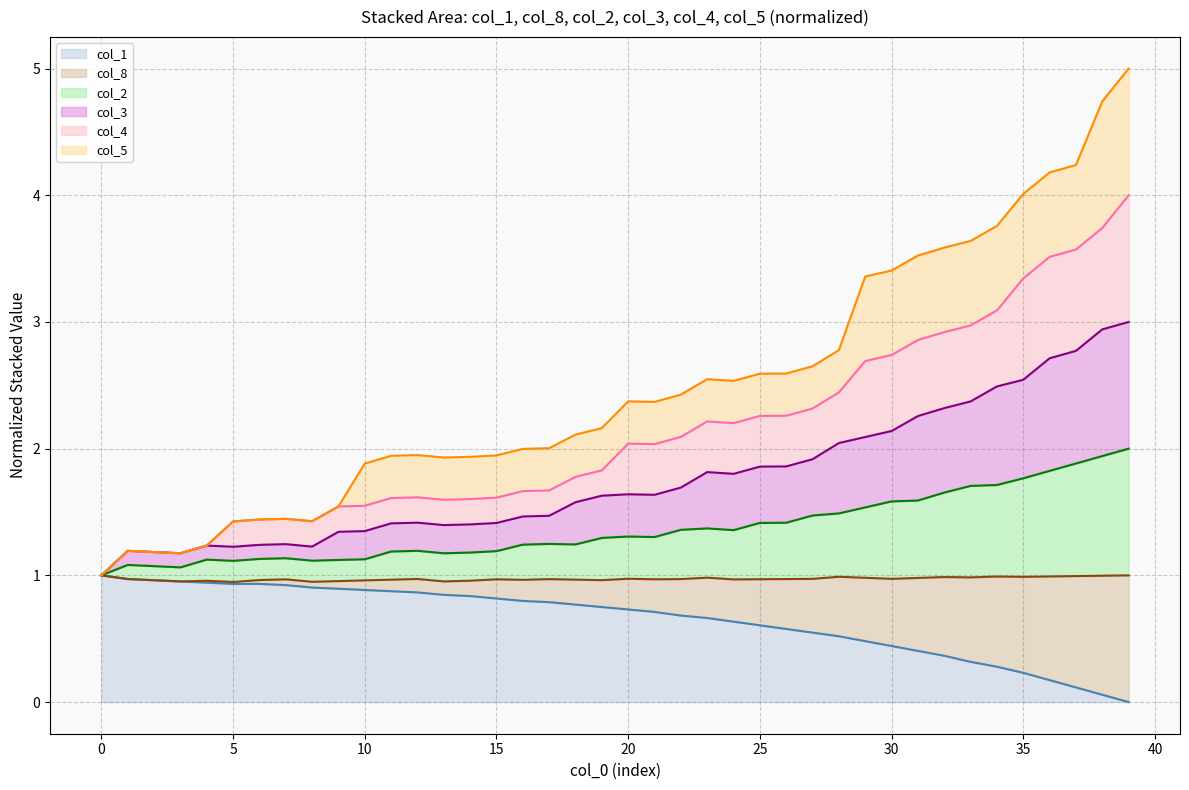

The col_1 series shows 0.9 at 10. True or false?

True